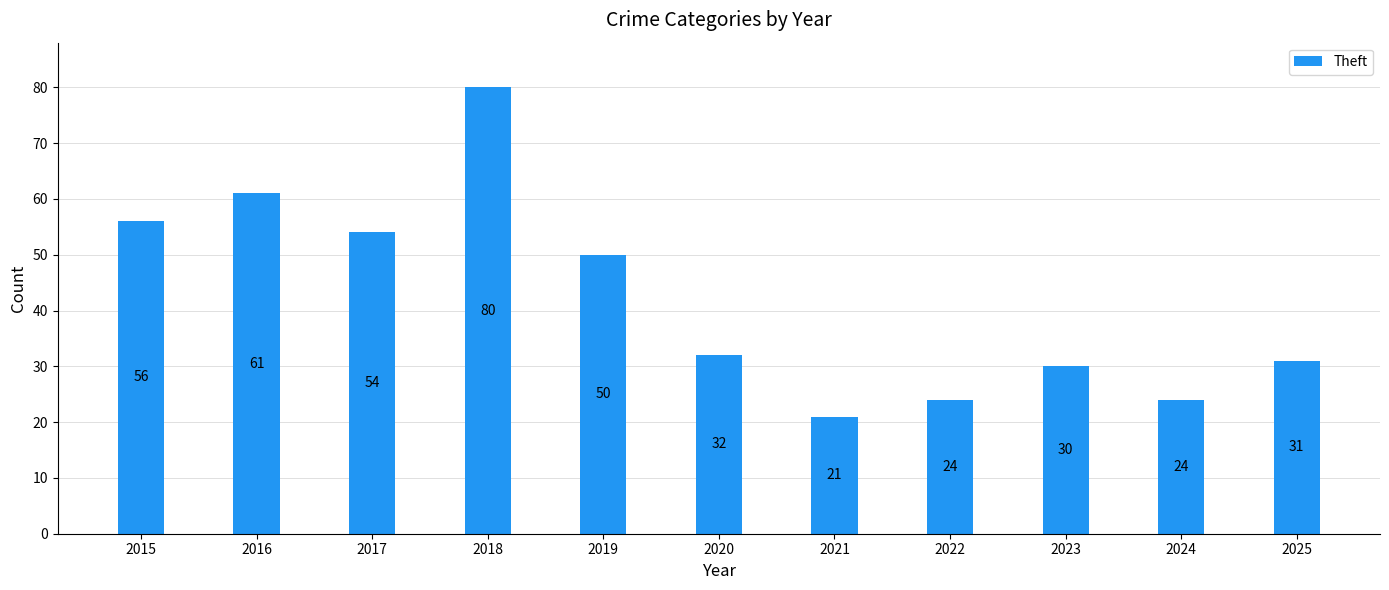

How many bars are there in total?

11